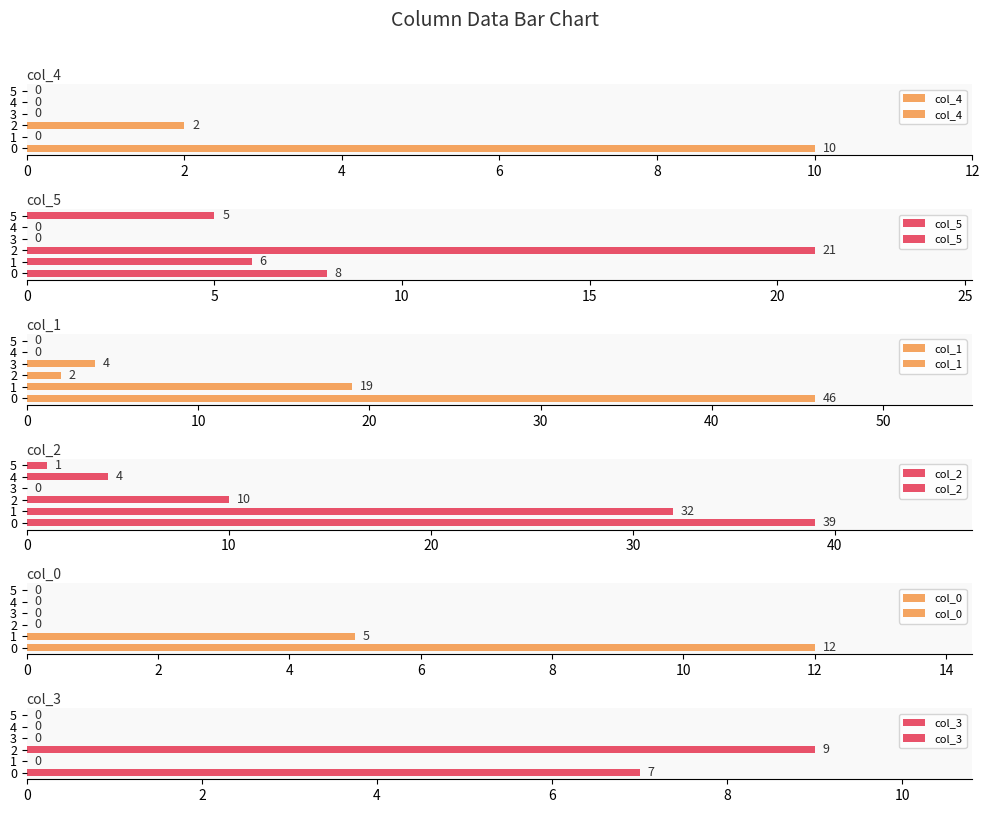

Rank the series by their maximum value, from lowest to highest.

col_3, col_4, col_0, col_5, col_2, col_1